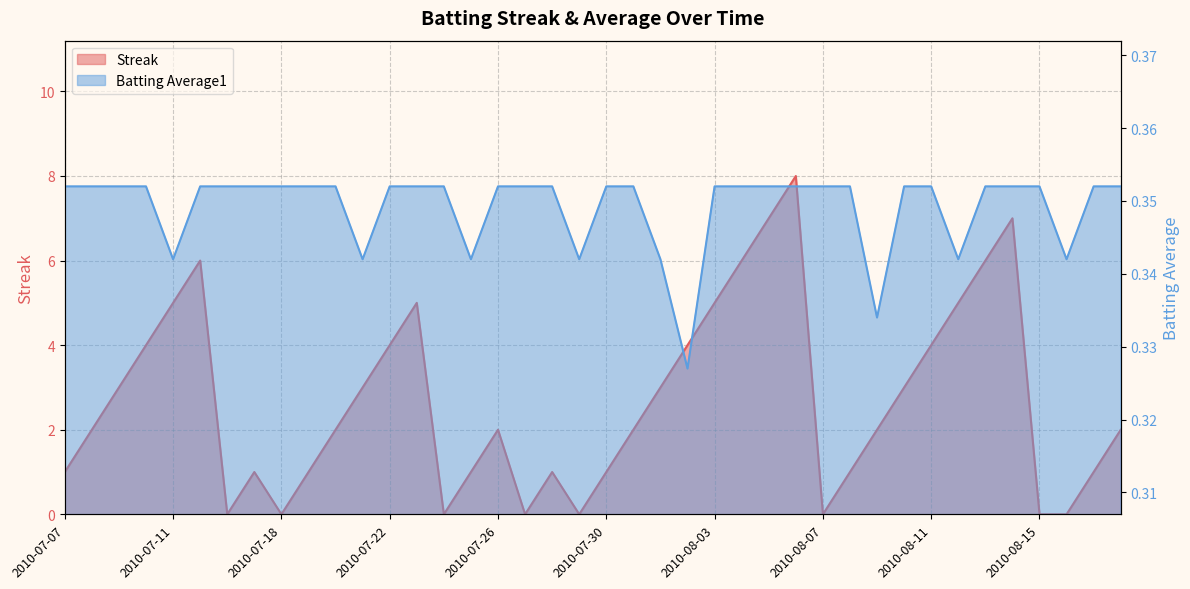

Which series changed the most between 2010-07-22 and 2010-08-12?

Streak